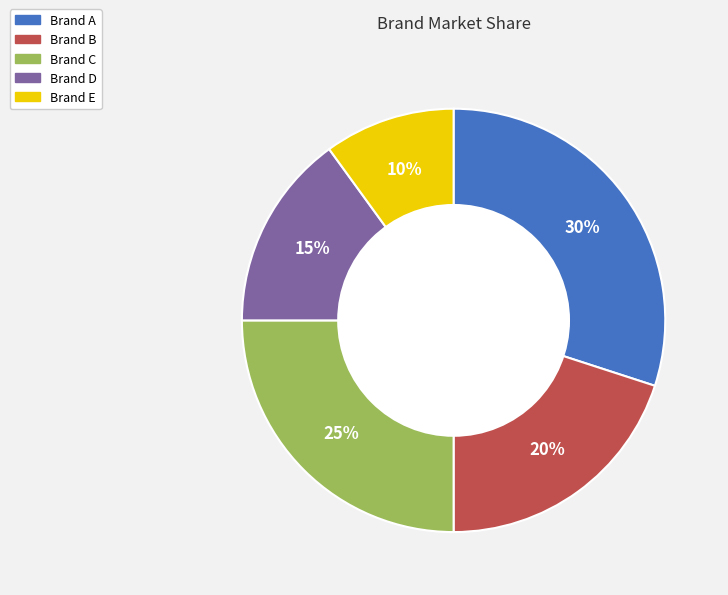

How many slices are in this pie chart?

5